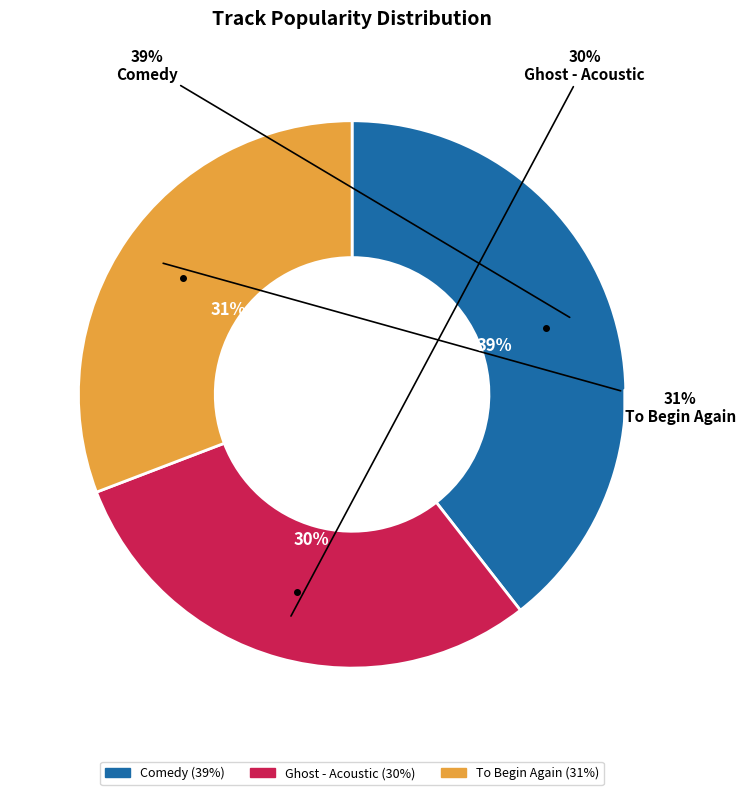

Is it true that Comedy is 45% of the pie?

False